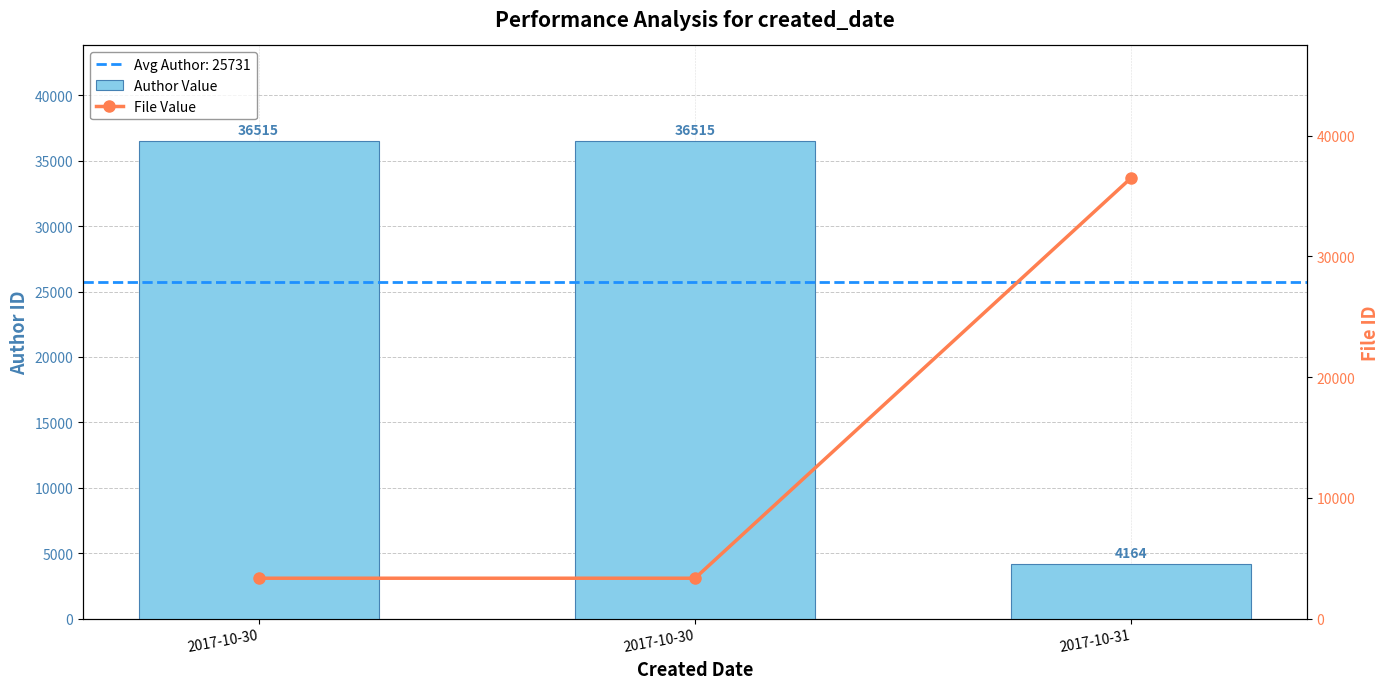

Which series has the largest total across all categories?

Author Value